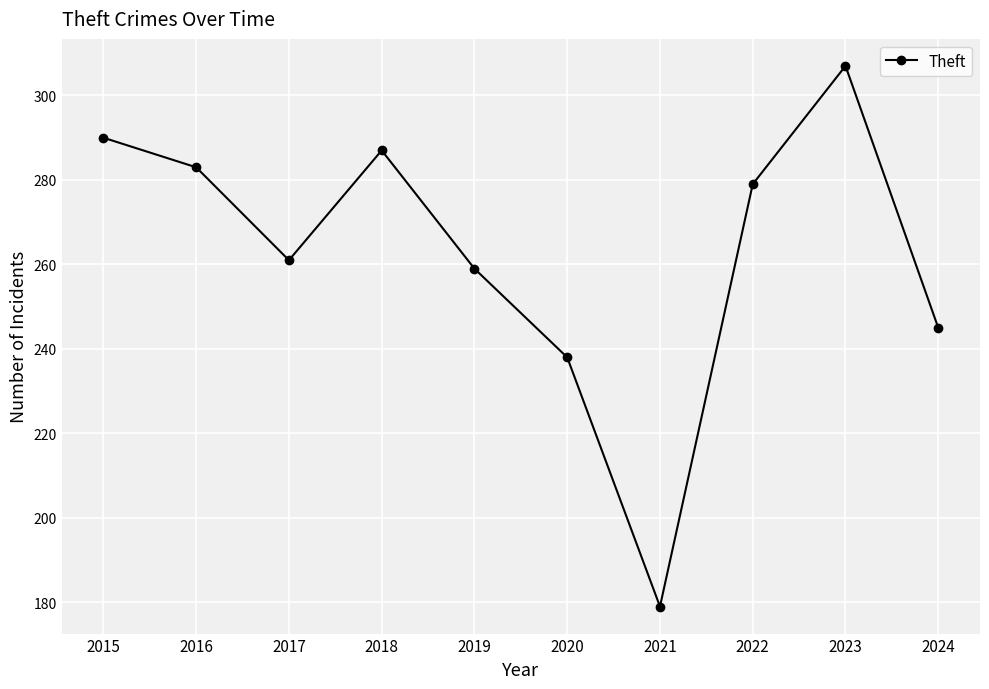

What is the maximum value shown in the chart?

307